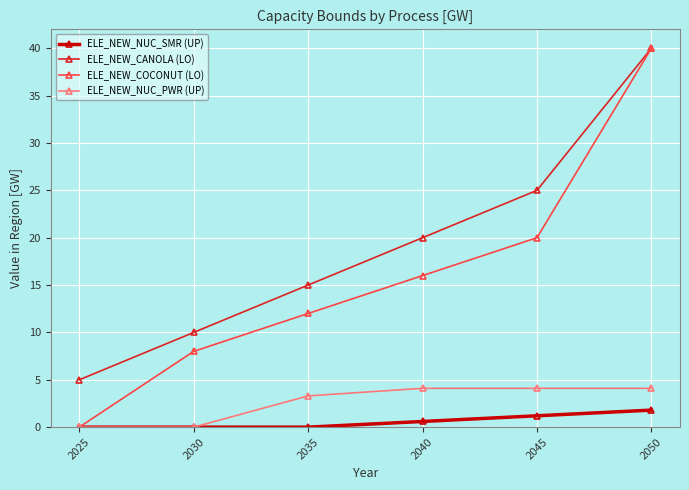

What is the sum of all ELE_NEW_CANOLA (LO) values?

115.0